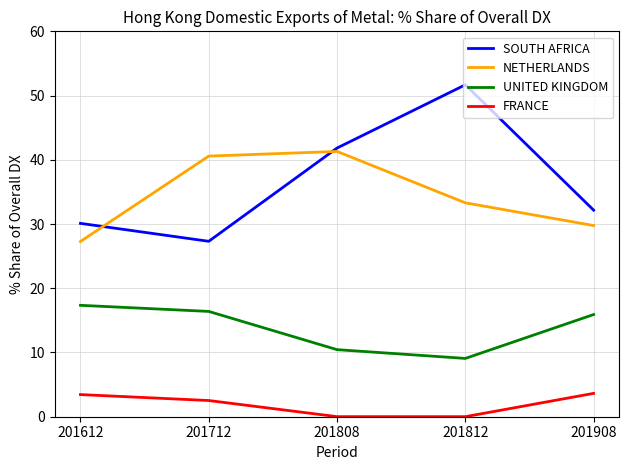

Between 201612 and 201812, which series saw the biggest shift?

SOUTH AFRICA